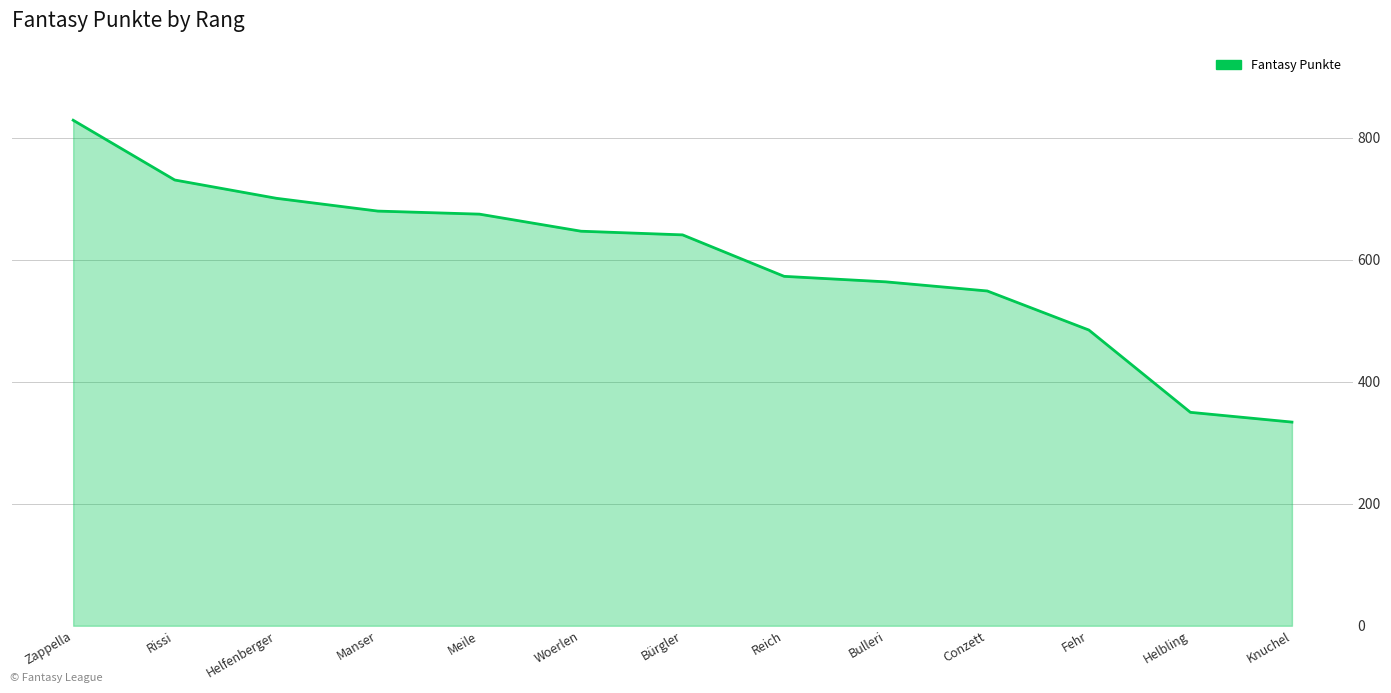

Which has a higher value, Bürgler or Meile?

Meile